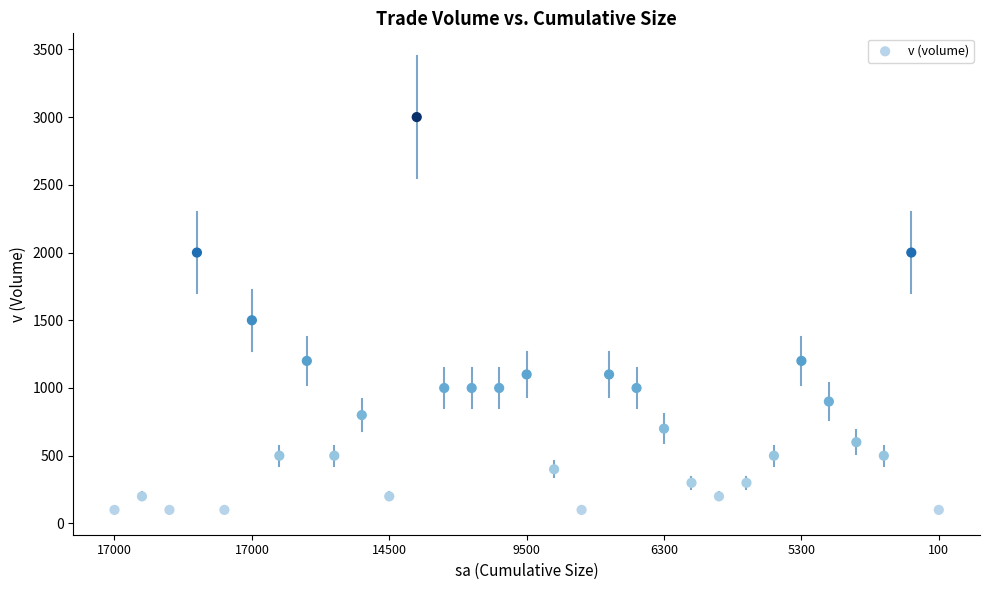

What Y value in the scatter plot is closest to 1550?

1500